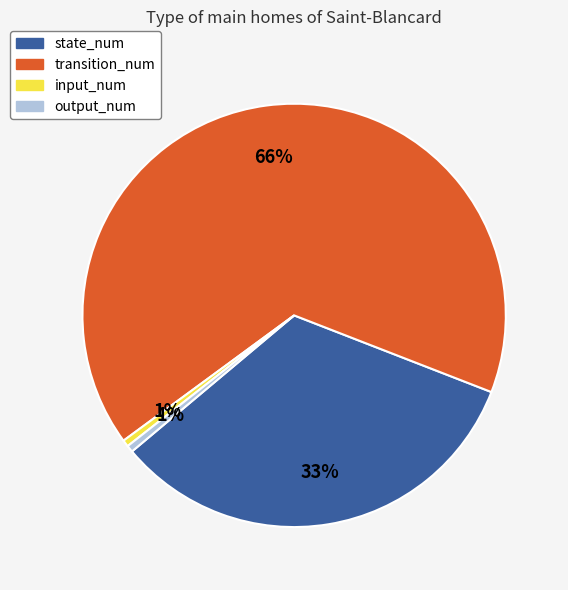

Do state_num and input_num together represent more than half of the pie?

No